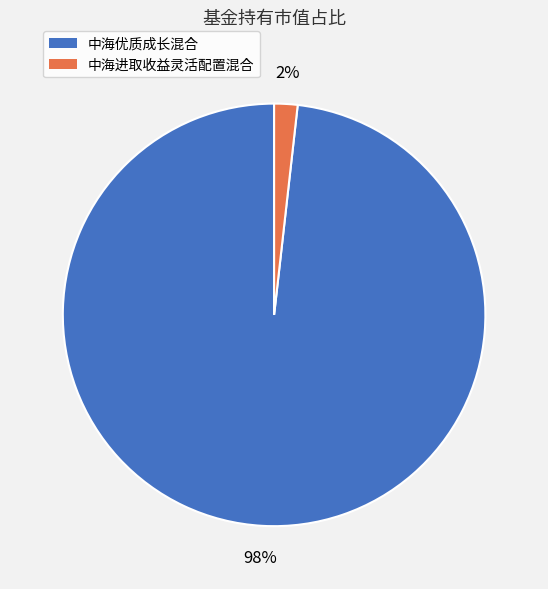

How many slices are in this pie chart?

2